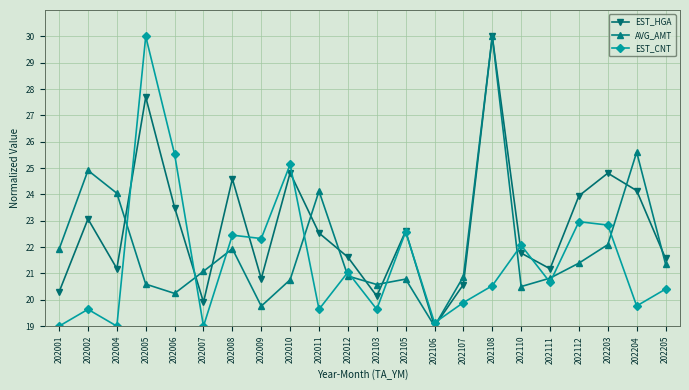

Which series changed the most between 202005 and 202103?

EST_CNT